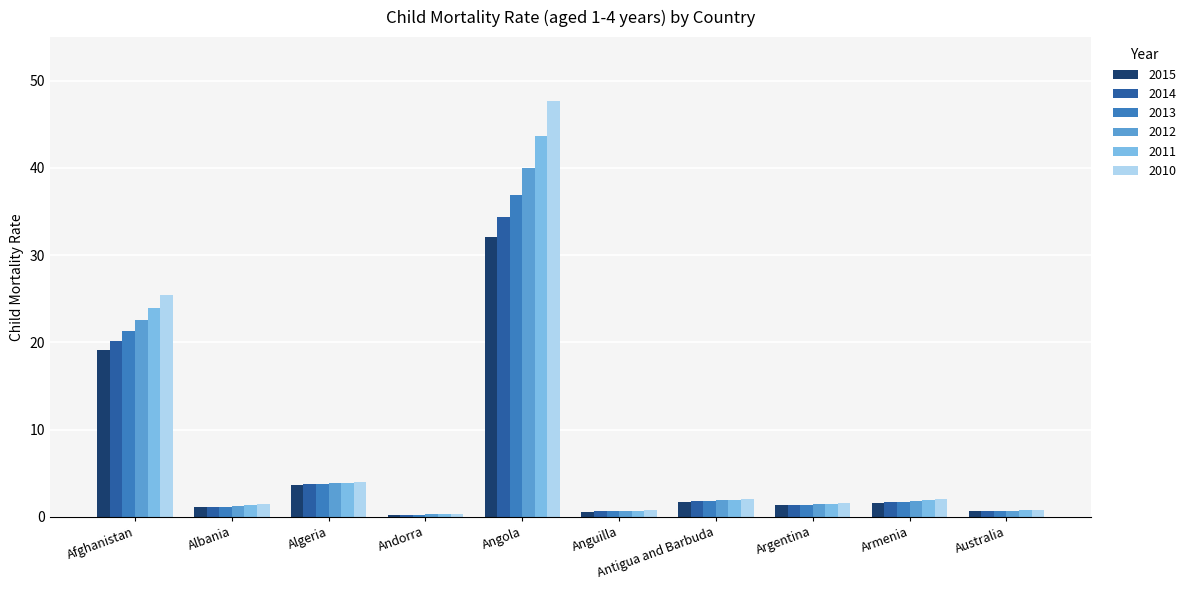

At how many categories does at least one series exceed 38?

1